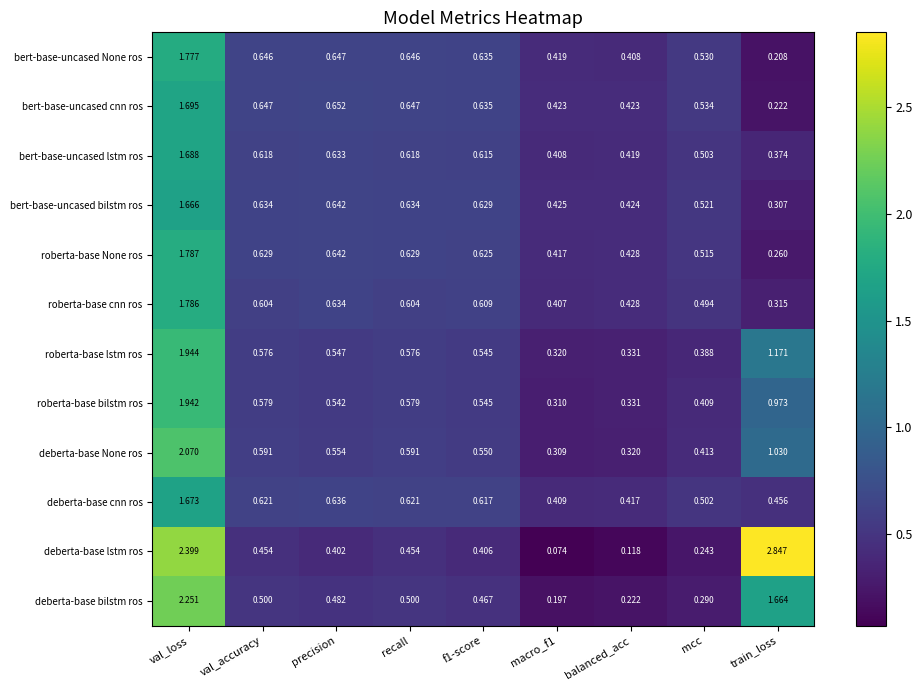

Between macro_f1 and train_loss, which series saw the biggest shift?

deberta-base lstm ros